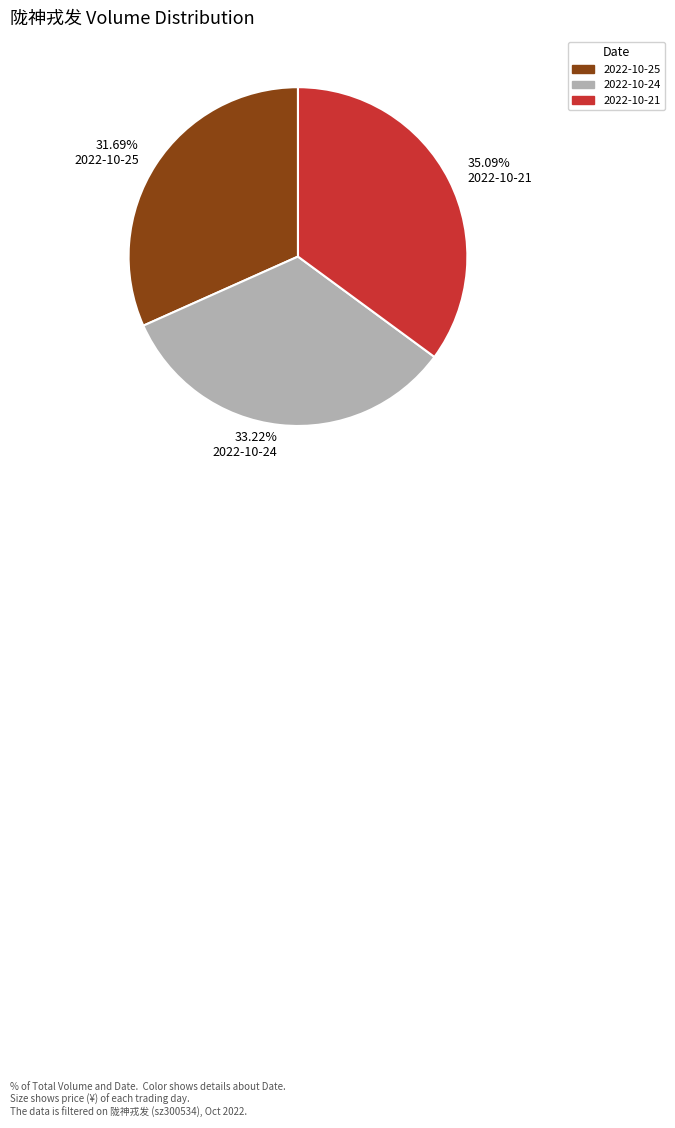

How many segments does this pie chart have?

3